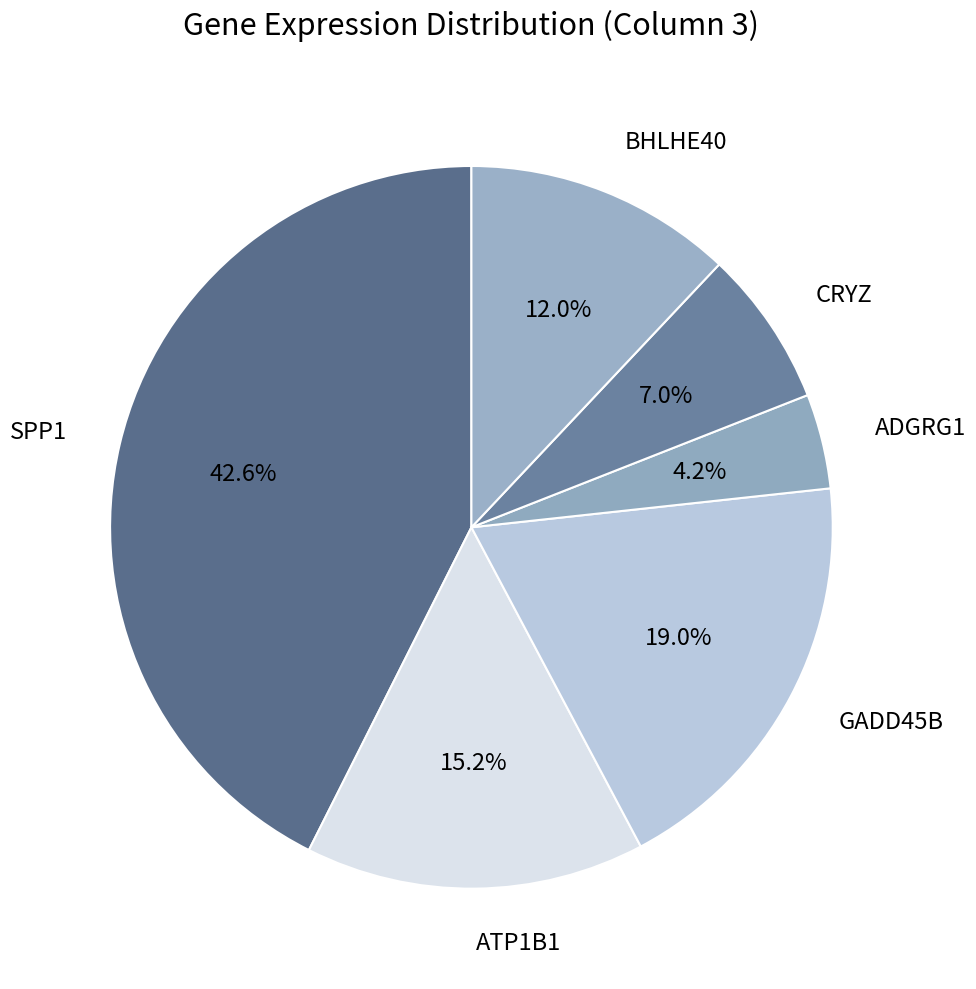

To the nearest percent, what is the difference between the CRYZ and BHLHE40 slice percentages?

5%